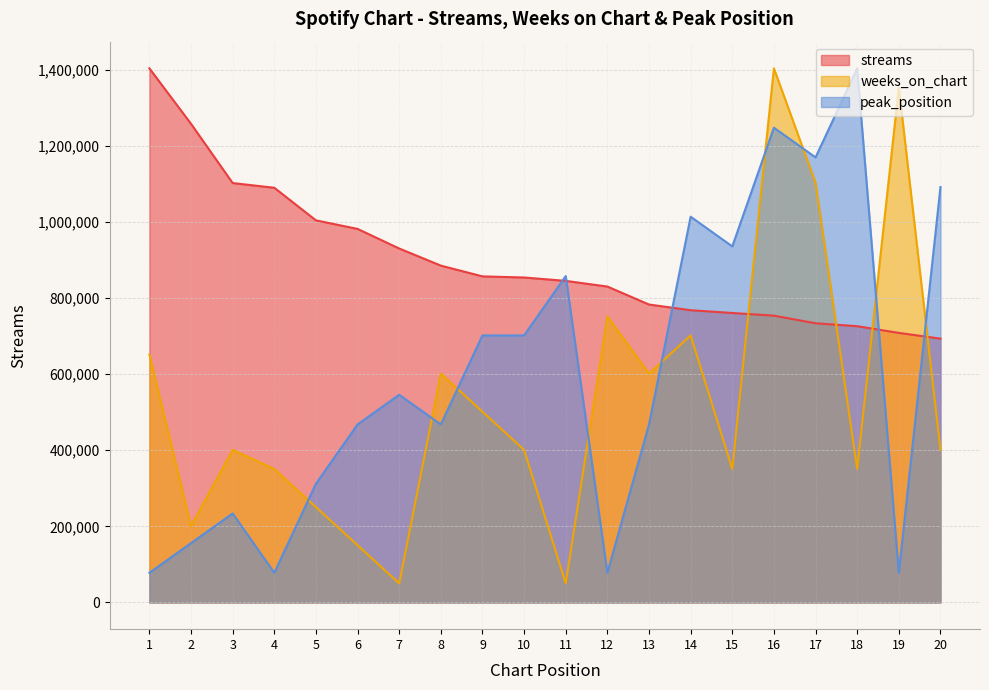

At which label does weeks_on_chart first exceed 400938?

1